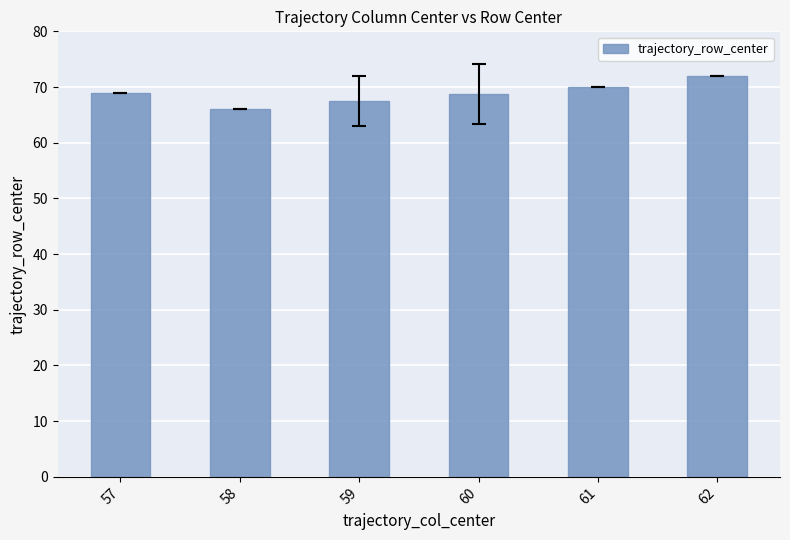

What is the ratio of the value at 62 to the value at 60?

1.0